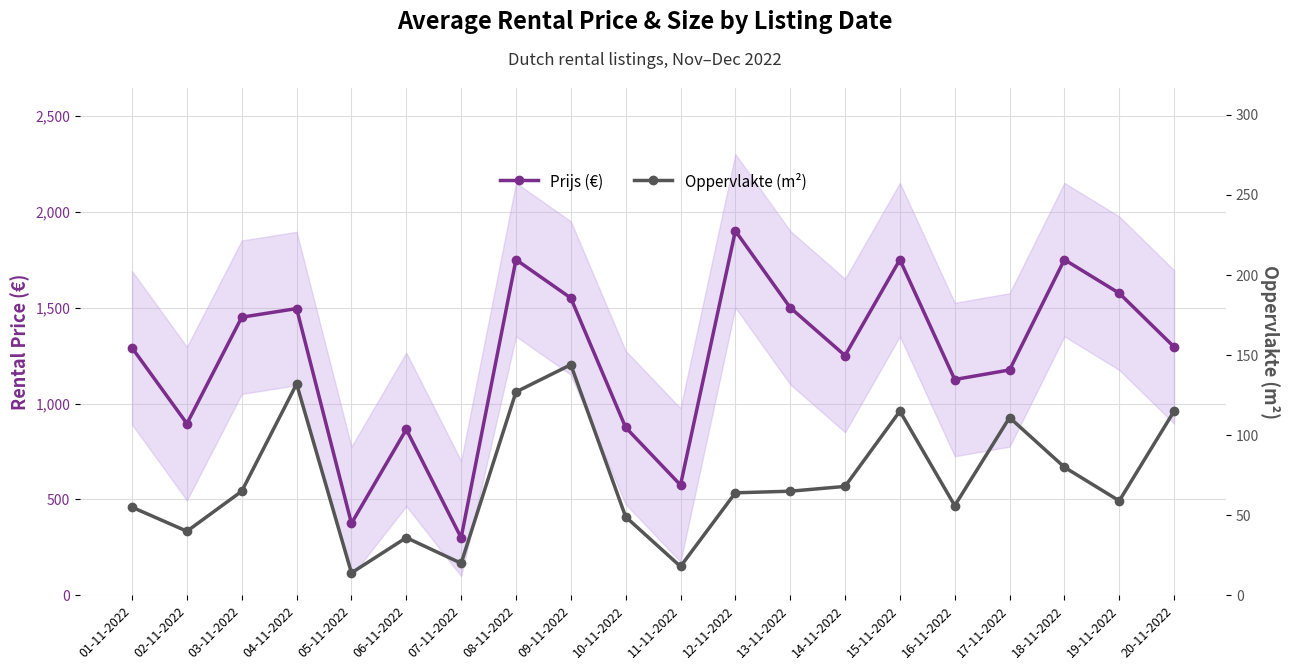

At which label does Oppervlakte (m²) first exceed 65?

04-11-2022